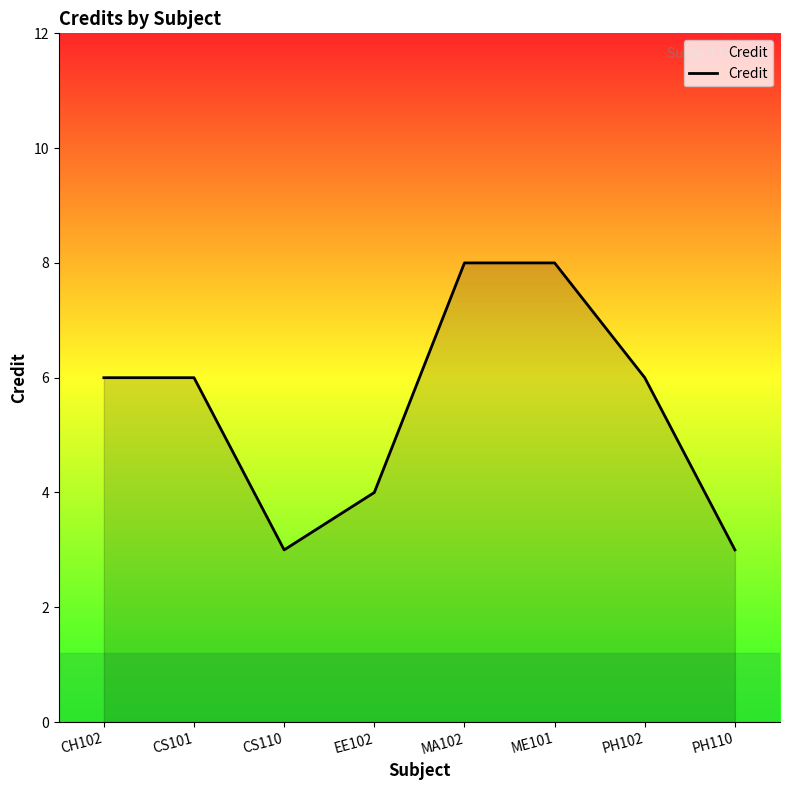

What is the difference between the values at CS110 and EE102?

1